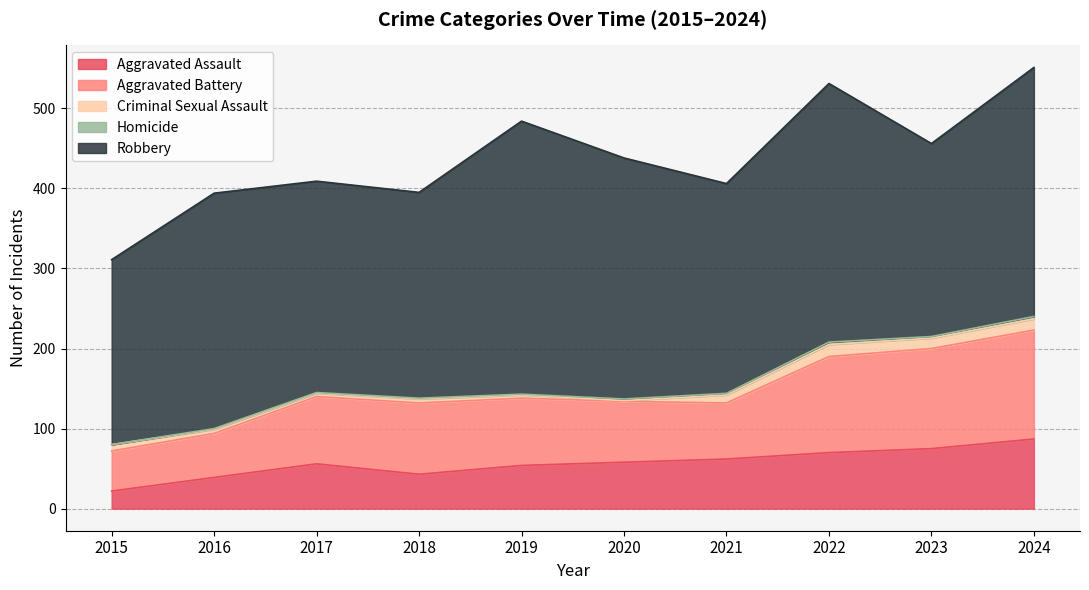

Is it true that Aggravated Assault equals 44 at 2023?

False